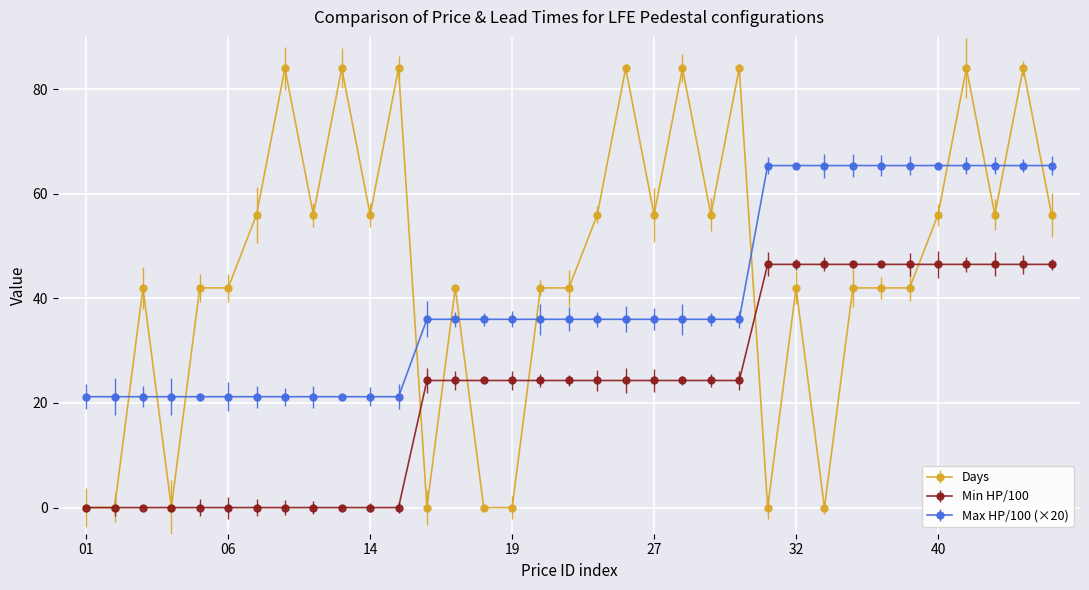

What is the highest value of the Min HP/100 series?

46.5